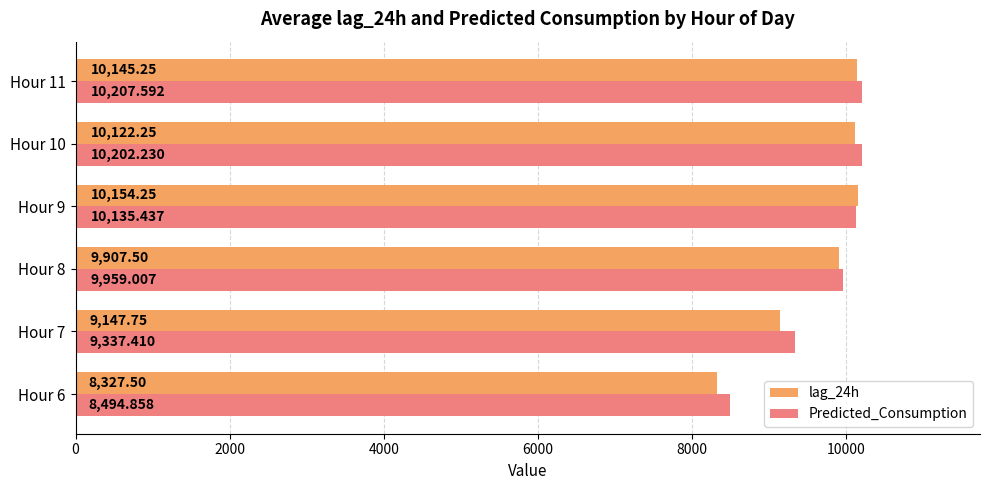

Is the value of lag_24h at Hour 11 greater than the value of Predicted_Consumption at Hour 10?

No